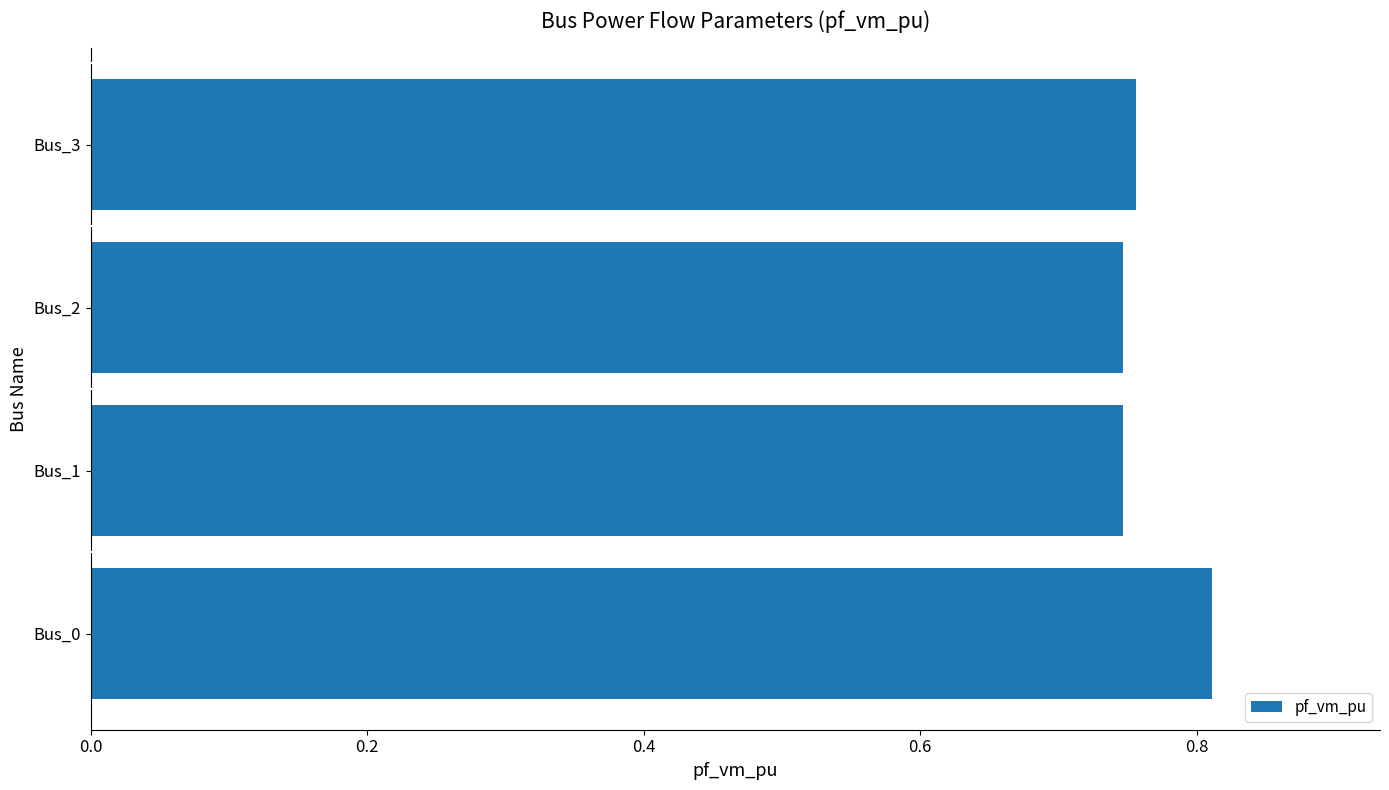

Is it true that the value at Bus_1 is 1.0?

False